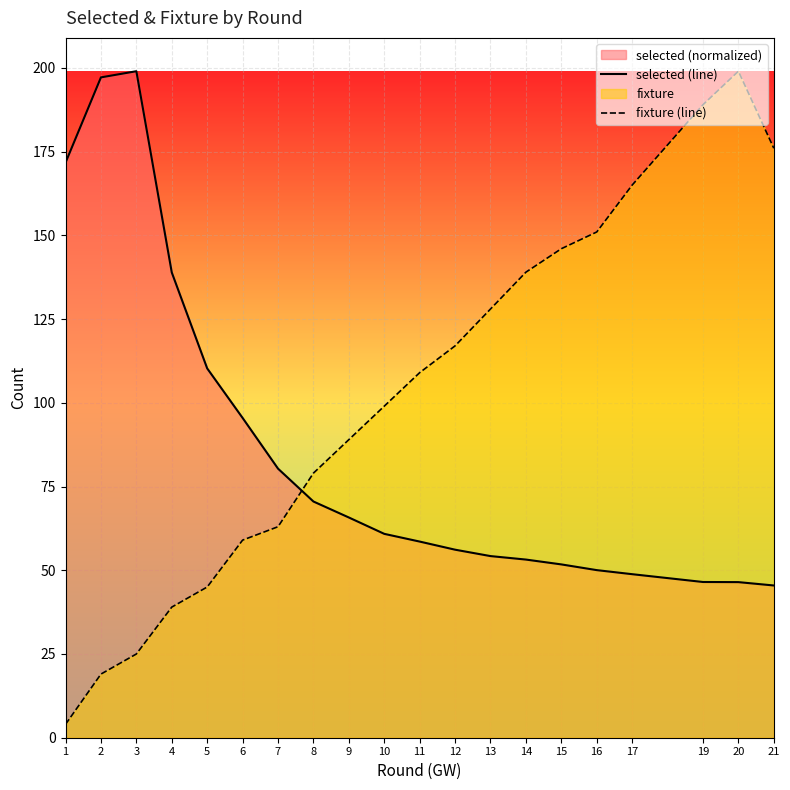

Does the chart display data point markers on the line(s)?

No